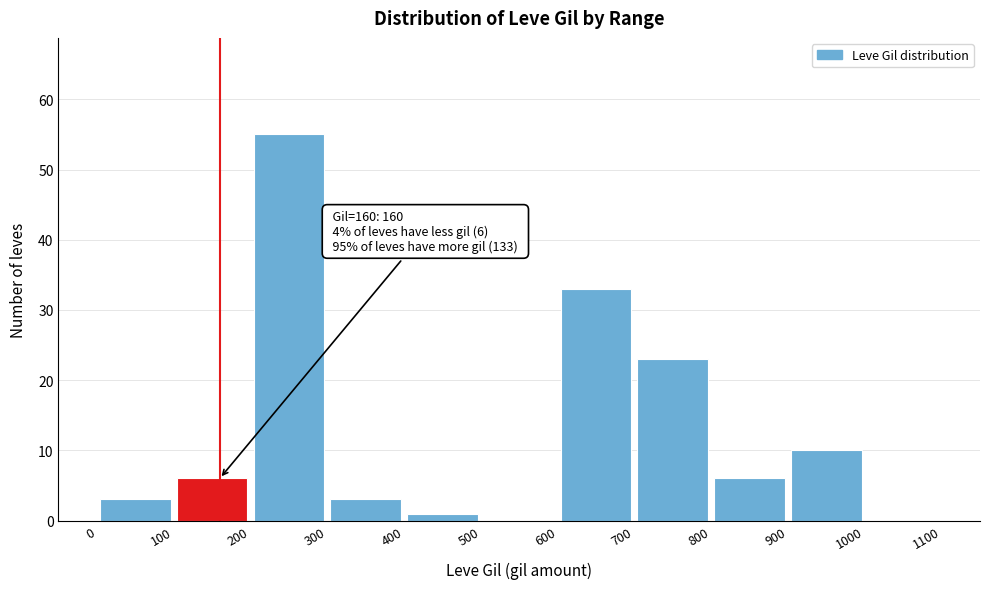

Over which range of the x-axis is the bar tallest?

200 to 300